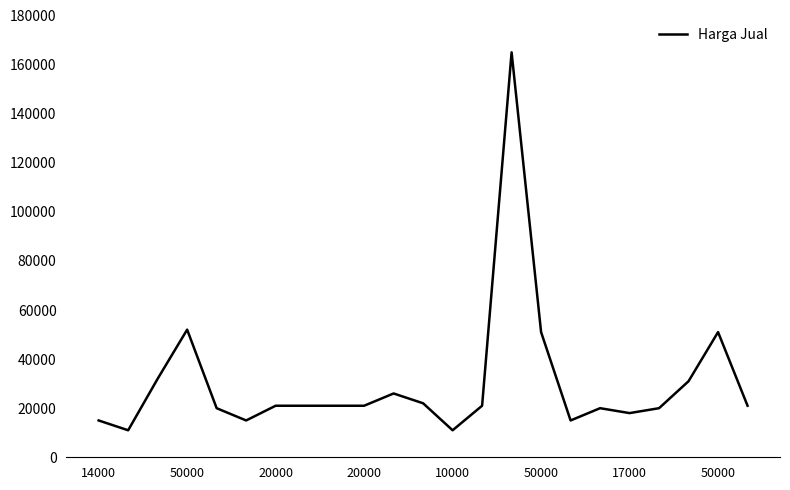

What is the difference between the maximum and minimum values?

154000